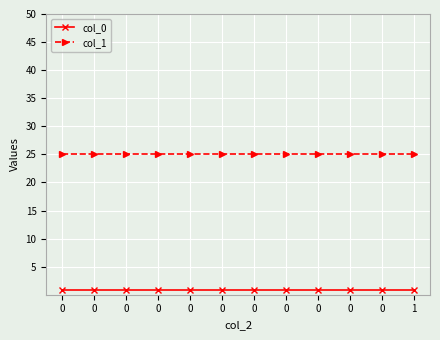

Count the number of categories in the chart.

12